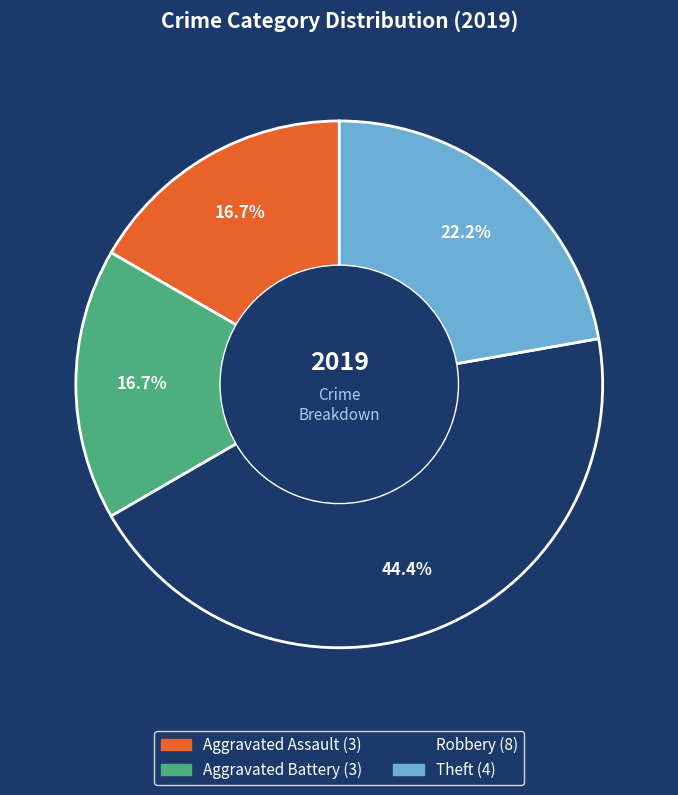

Is there a majority slice in this chart?

No